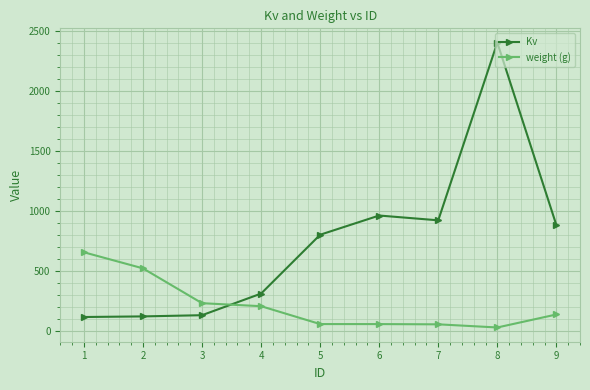

What is the spread (max minus min) of values at 5?

743.8